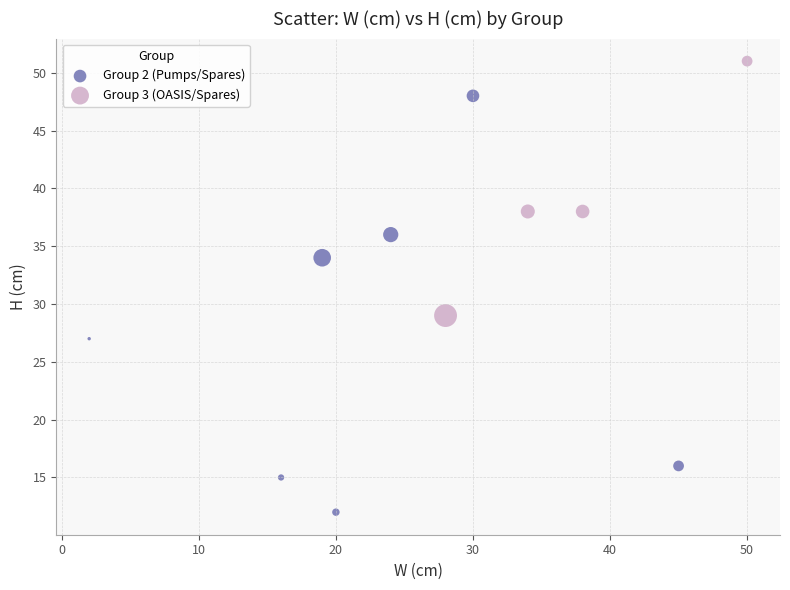

Which series contains the lowest Y value?

Group 2 (Pumps/Spares)